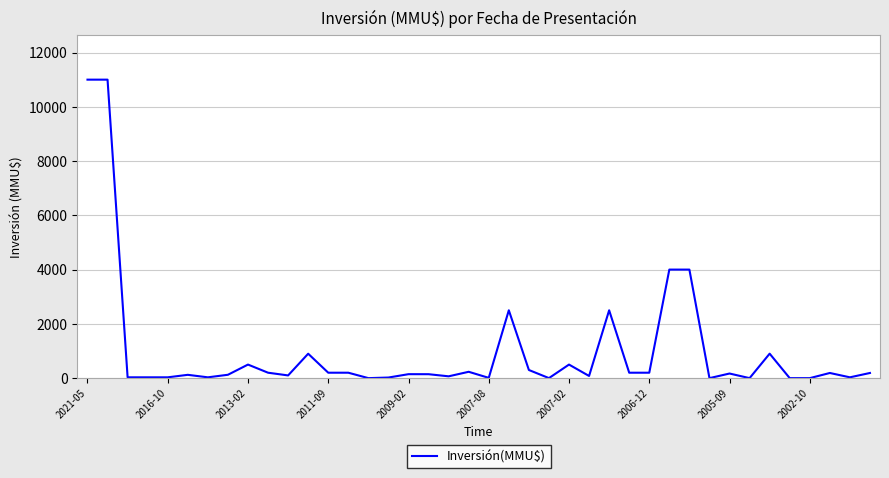

Does the chart display data point markers on the line(s)?

No